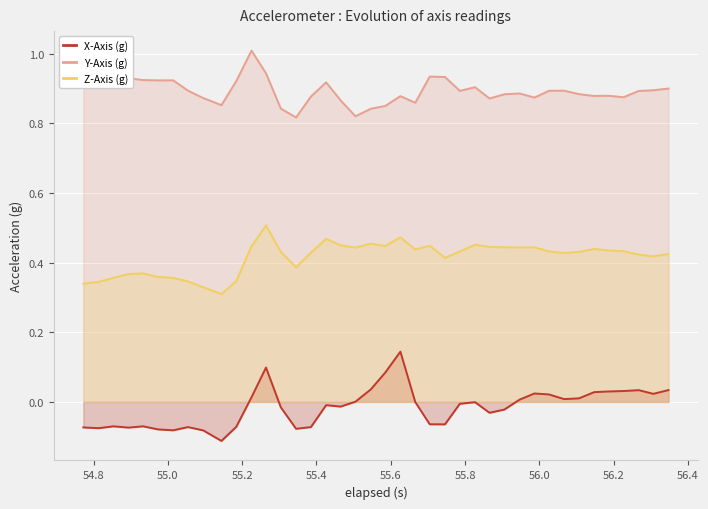

How many data points does each series have?

40